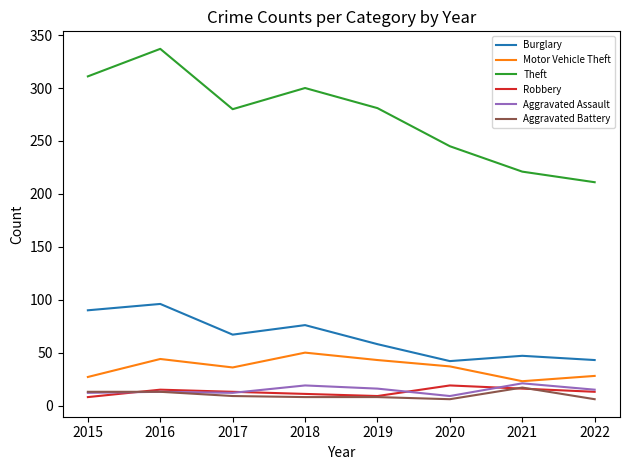

True or false: Robbery and Theft cross at least once.

False